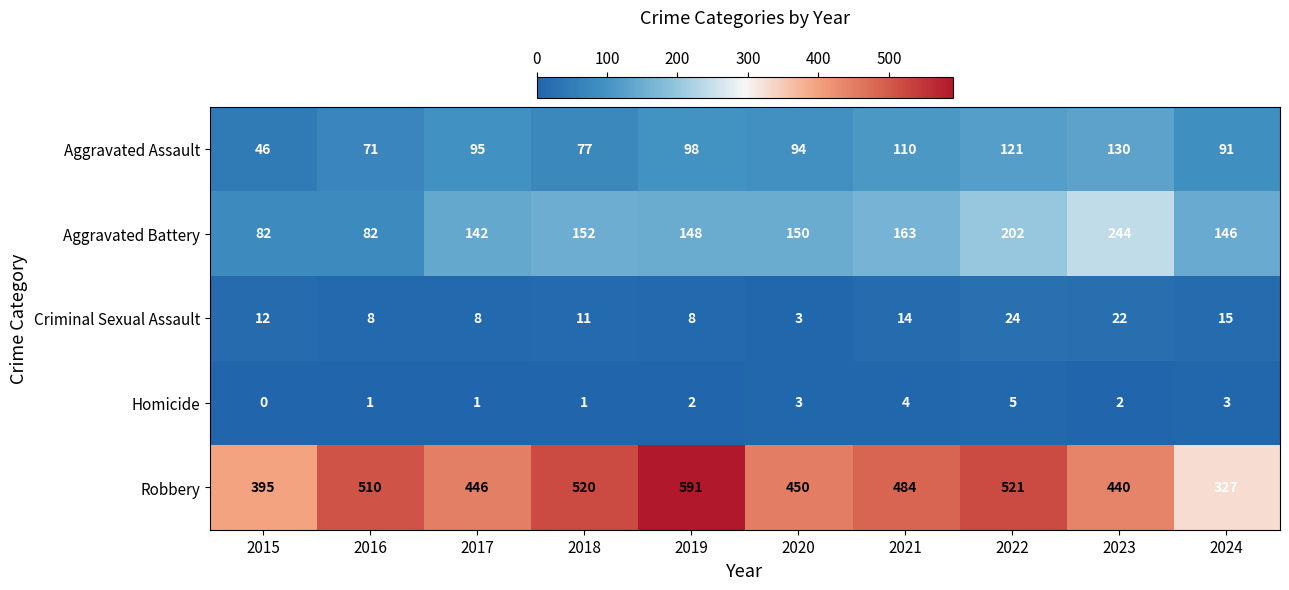

What is the average value of the Aggravated Assault series?

93